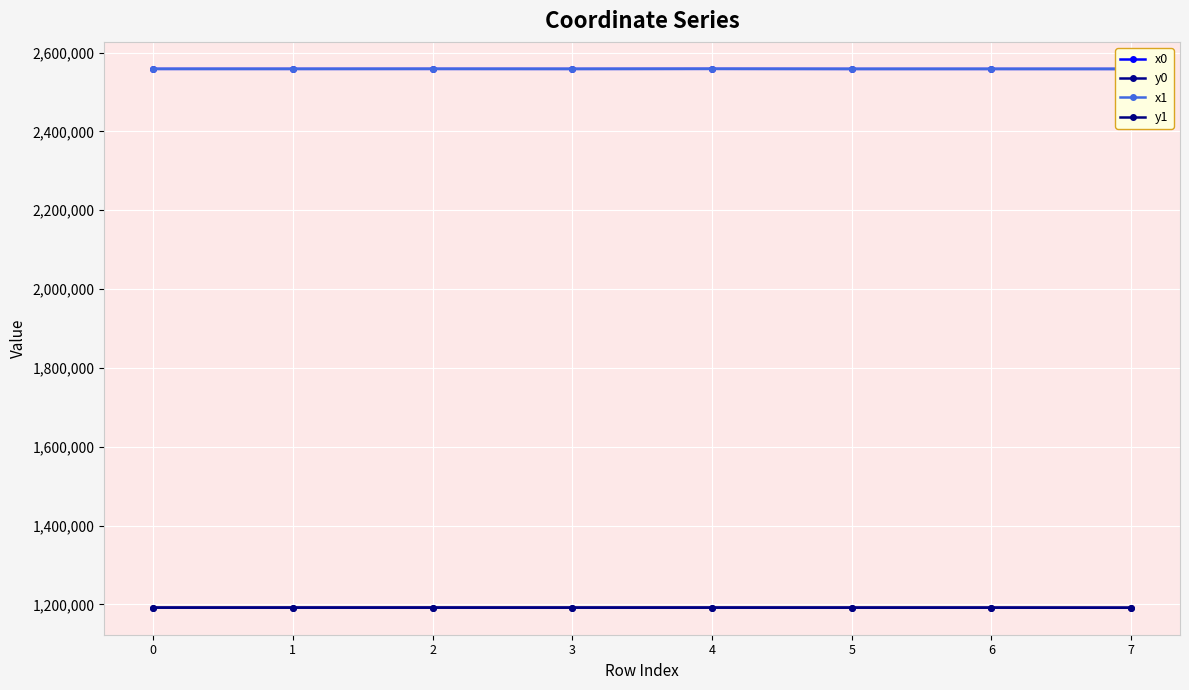

What is the value of the y0 point at the 6th from the left?

1191898.1